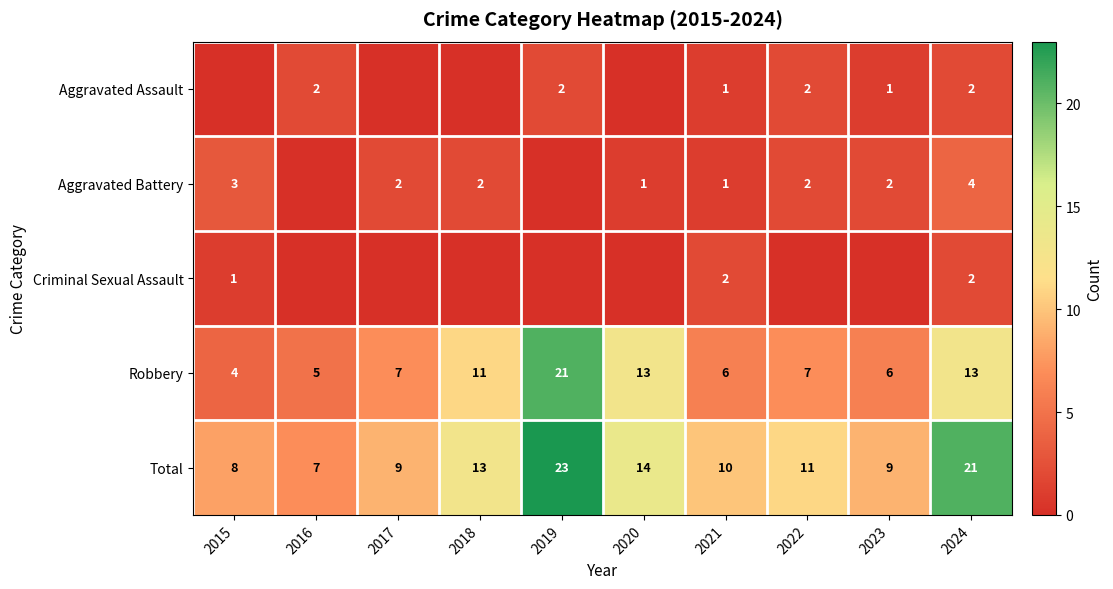

How many positive values does the Aggravated Assault series have?

6